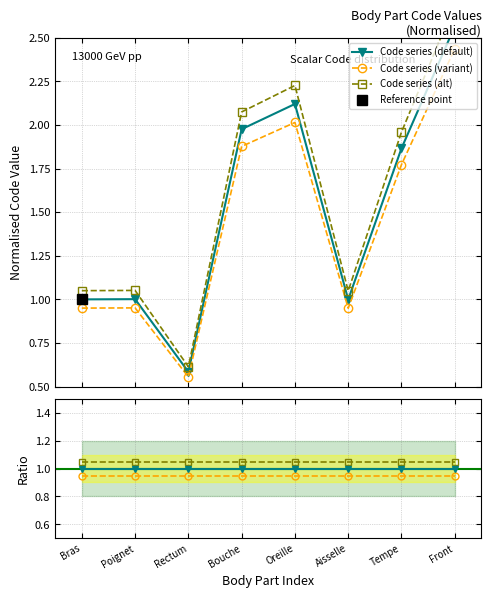

At which category is the sum across all series the highest?

Front